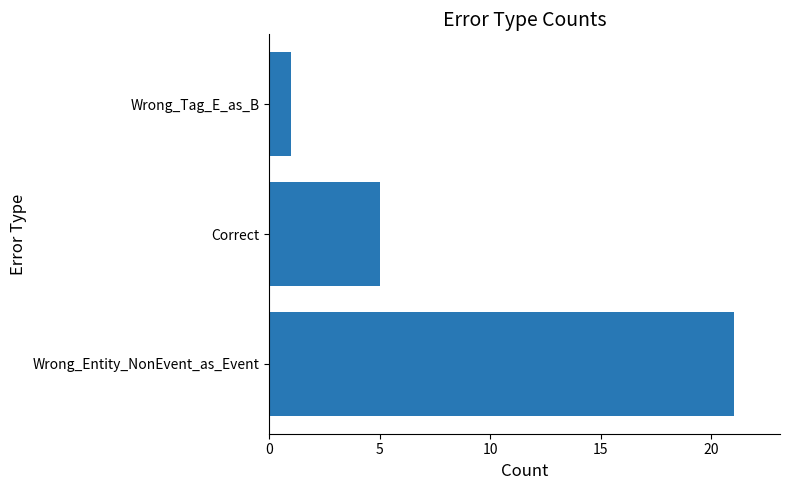

Reading top to bottom, what are all the values shown in this chart?

1	5	21